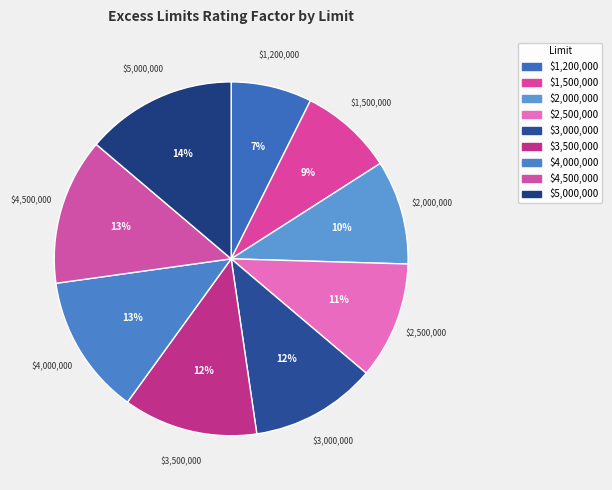

Which category has the biggest portion of the pie?

$5,000,000